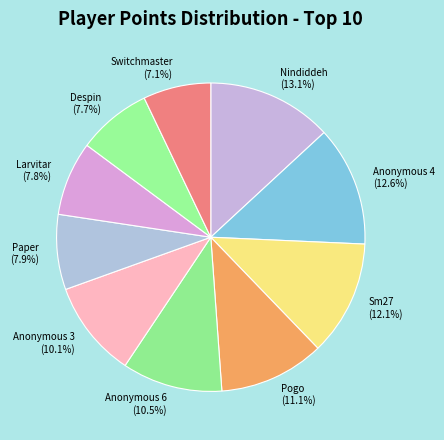

What portion of the pie excludes Sm27?

87.9%